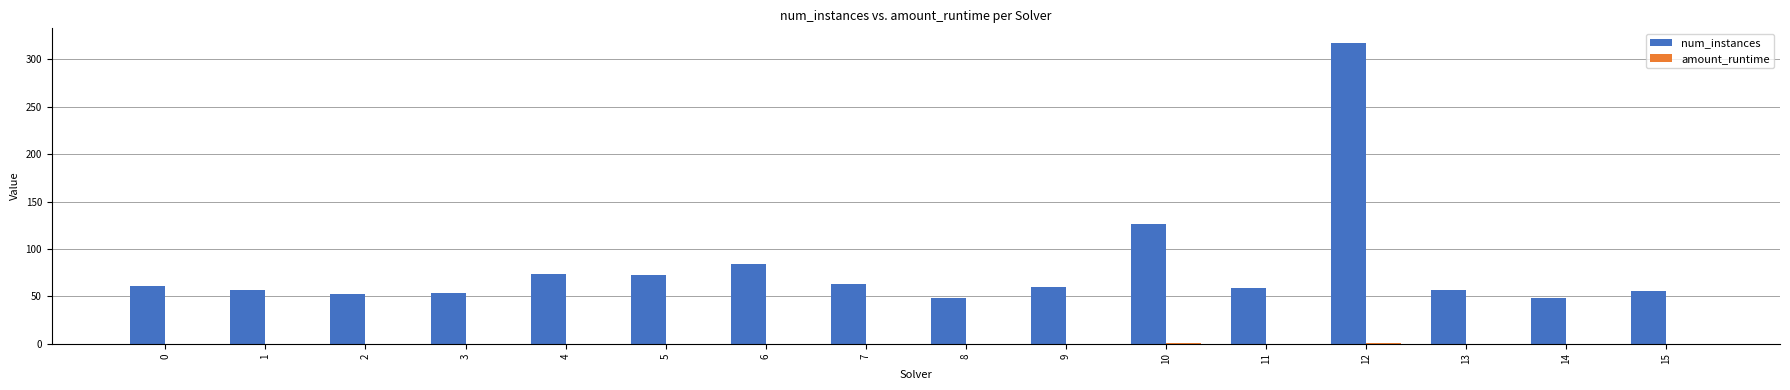

At which category is the sum across all series the highest?

12